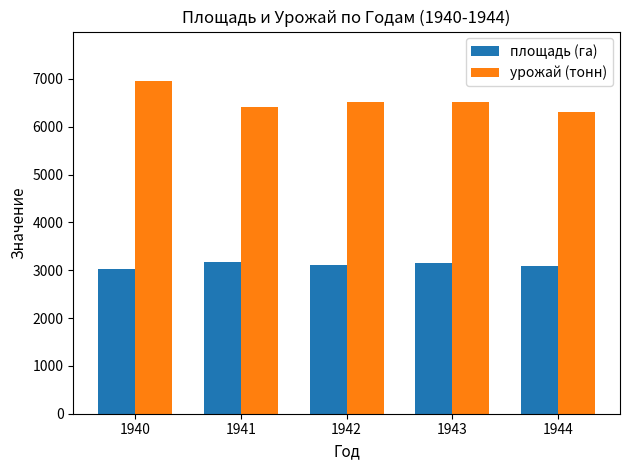

What is the total value across all series at 1940?

9978